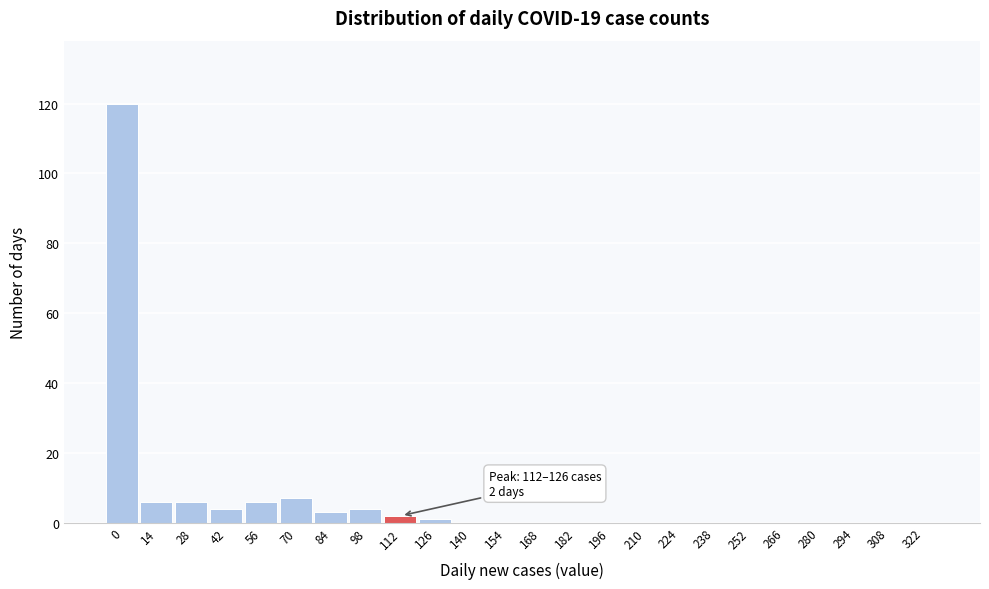

Reading left to right, extract all data points from this chart.

0=120	14=6	28=6	42=4	56=6	70=7	84=3	98=4	112=2	126=1	140=0	154=0	168=0	182=0	196=0	210=0	224=0	238=0	252=0	266=0	280=0	294=0	308=0	322=0